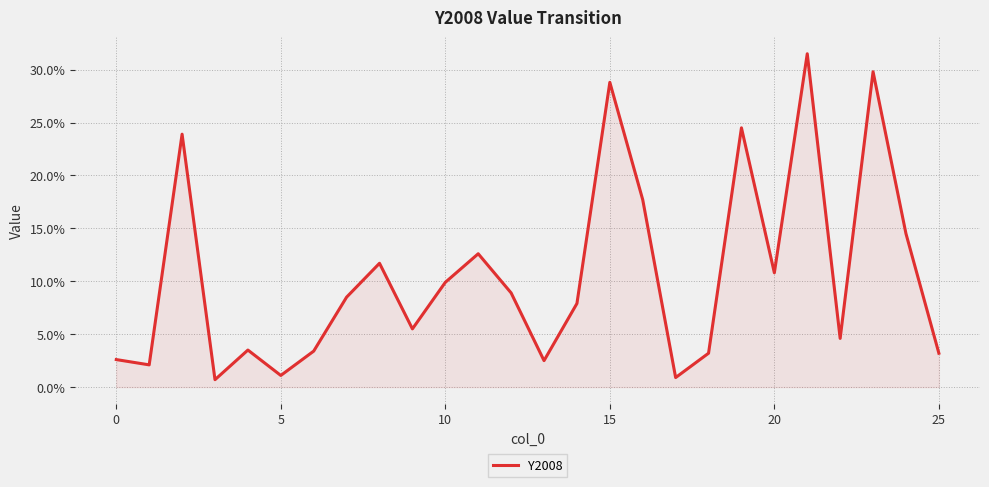

Is this an area chart (filled region under the line)?

Yes